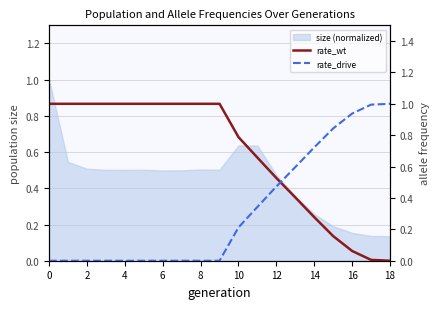

What is the difference between the highest and lowest values at 15?

0.7